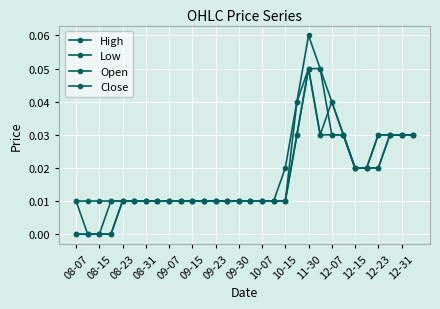

At how many categories does at least one series exceed 0?

30